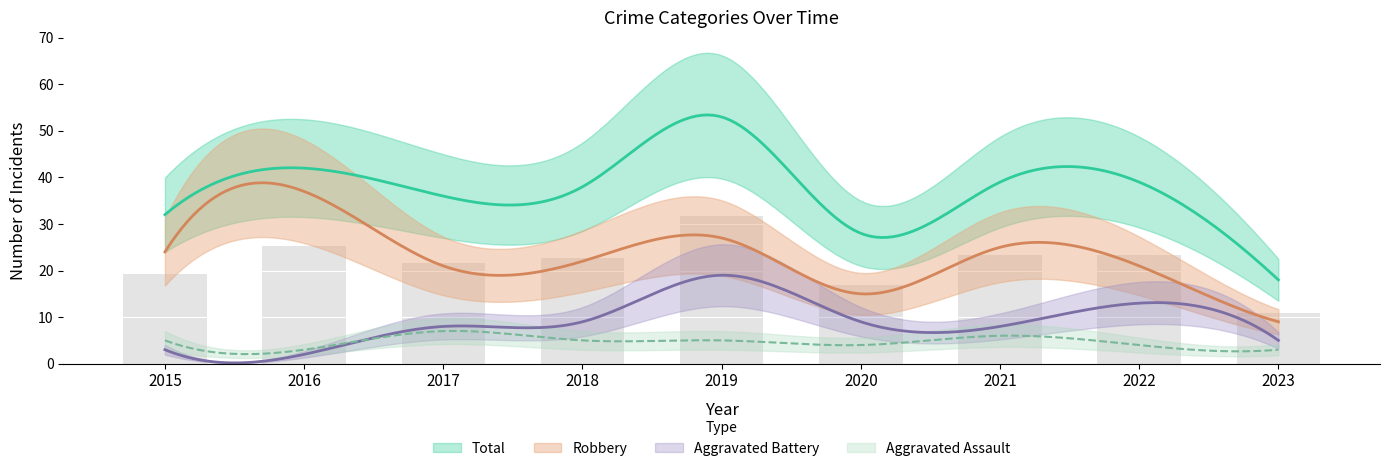

The Aggravated Assault series shows 12 at 2017. True or false?

False